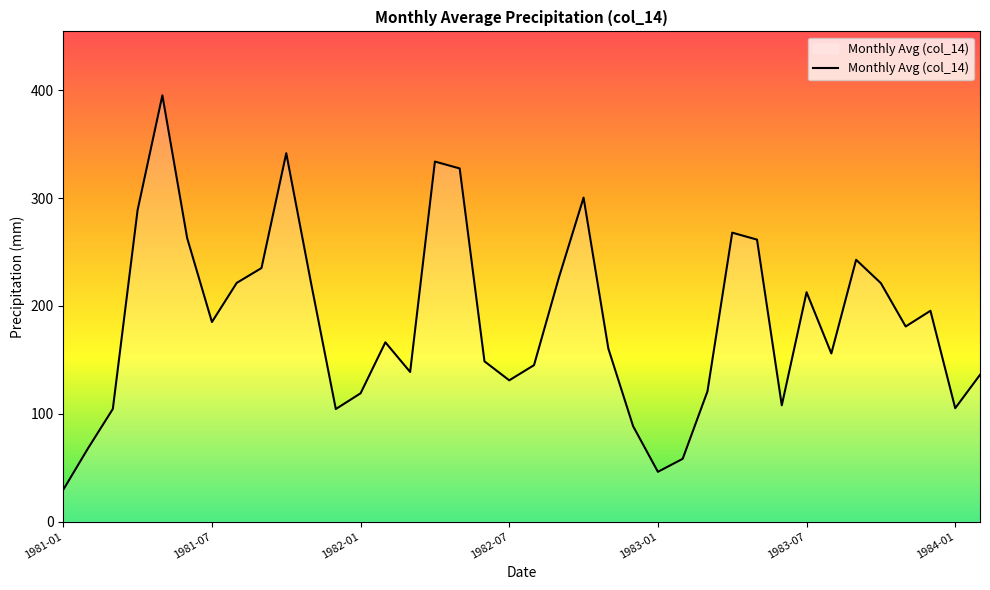

What is the greatest value displayed?

395.3